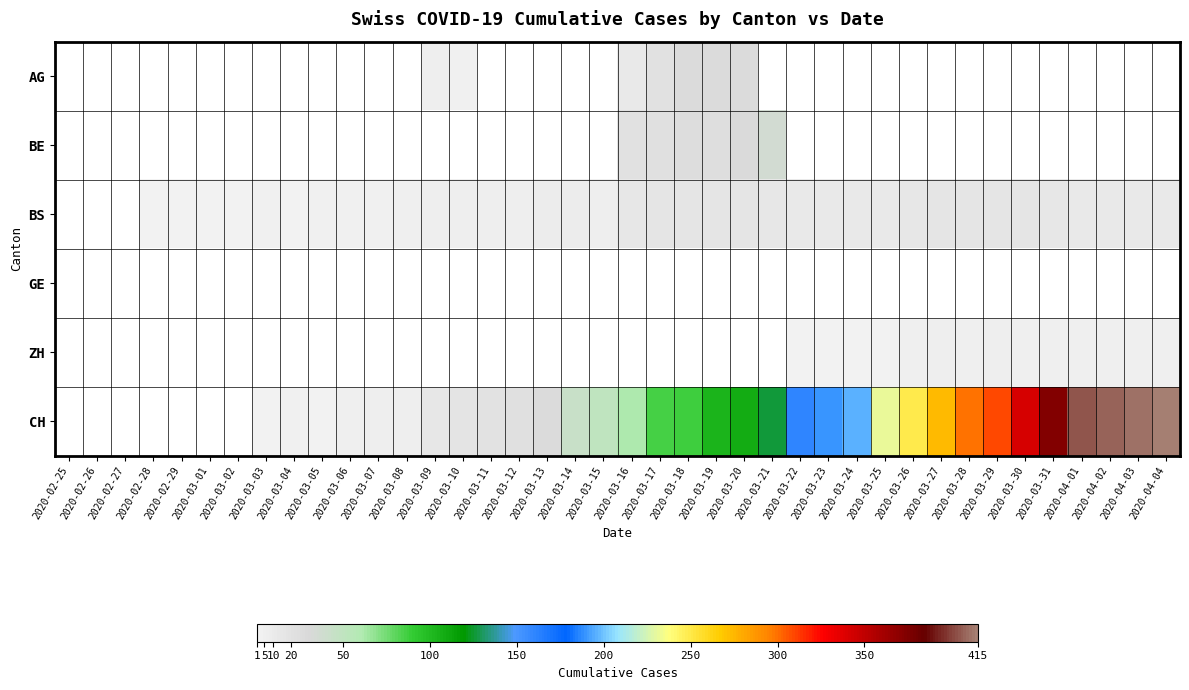

Is it true that CH equals 51.0 at 2020-03-15?

True